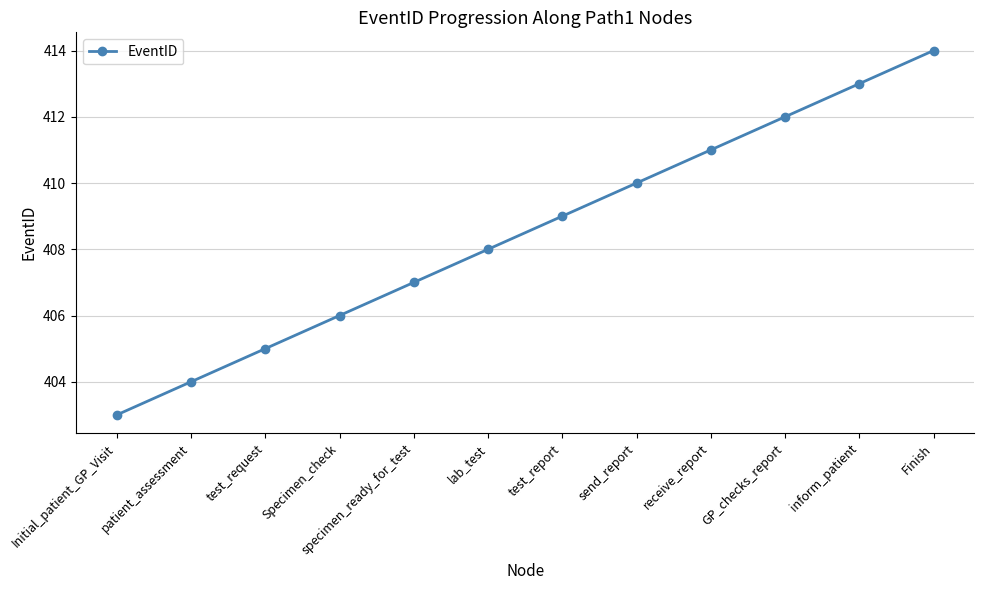

Reading left to right, extract all data points from this chart.

Initial_patient_GP_Visit=403	patient_assessment=404	test_request=405	Specimen_check=406	specimen_ready_for_test=407	lab_test=408	test_report=409	send_report=410	receive_report=411	GP_checks_report=412	inform_patient=413	Finish=414